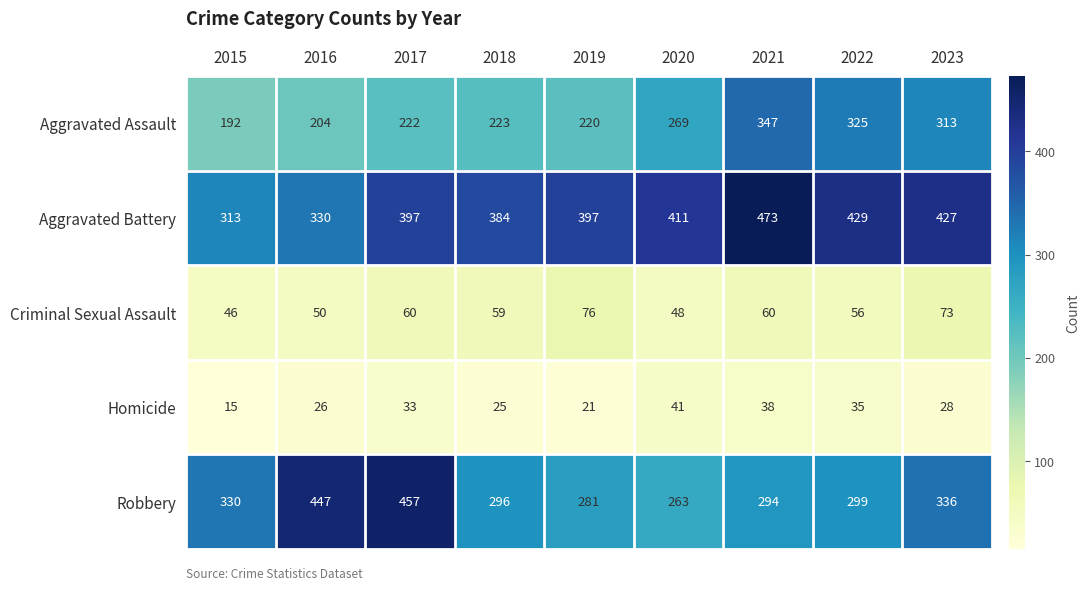

Which label corresponds to the smallest value in the chart?

2015